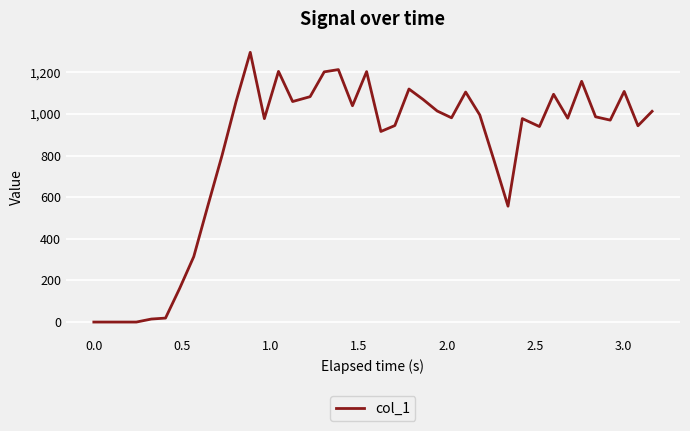

What is the difference between the maximum and minimum values?

1296.5